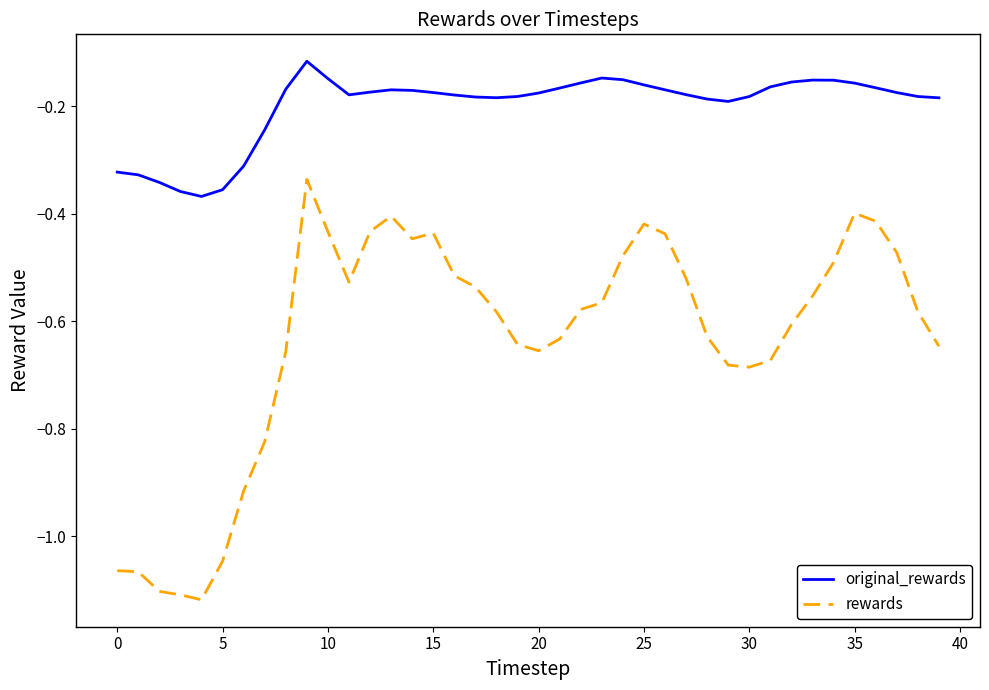

Rank the series by their maximum value, from lowest to highest.

rewards, original_rewards